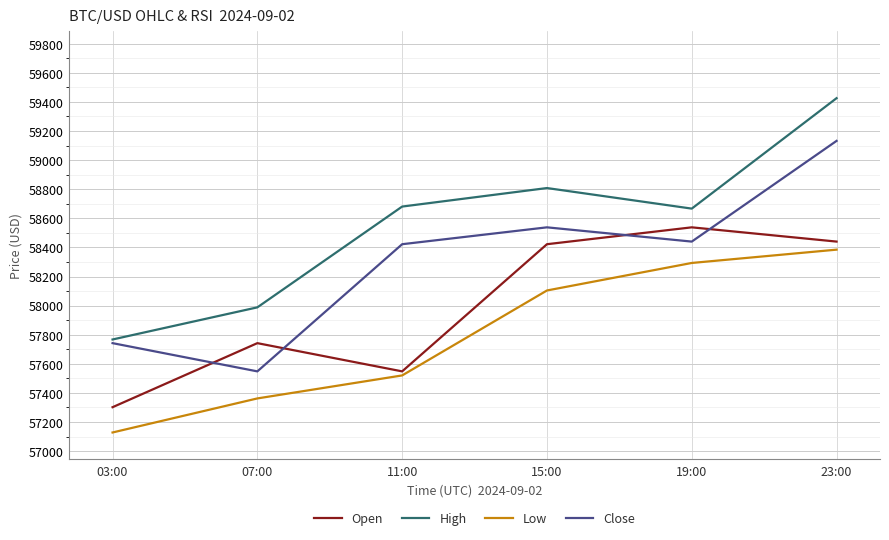

List the series in order of their overall mean, lowest first.

Low, Open, Close, High